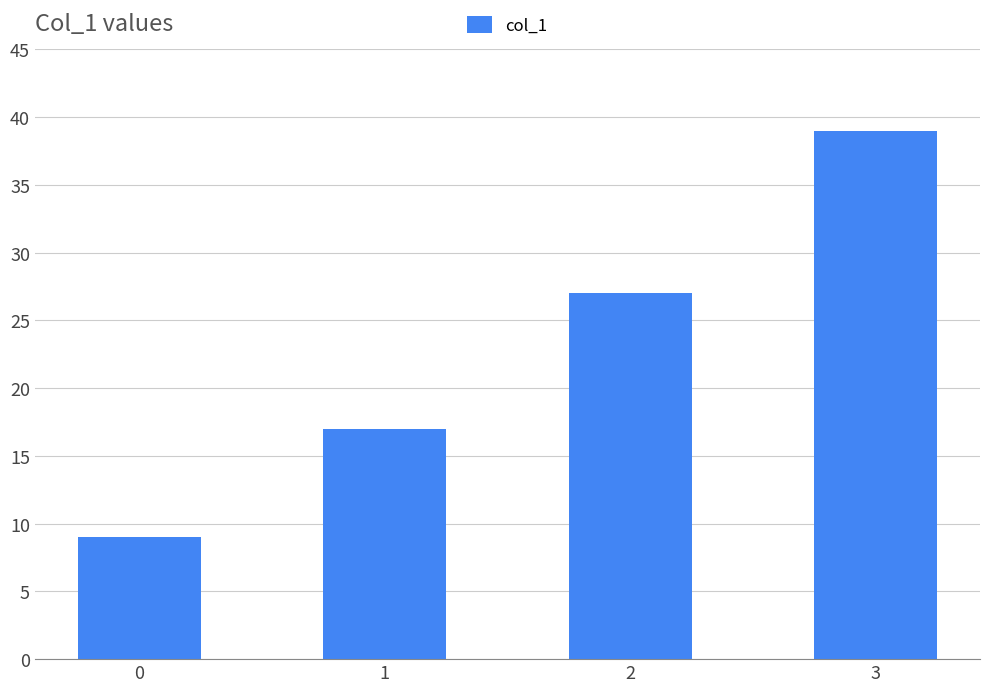

What is the value of the 4th bar from the left?

39